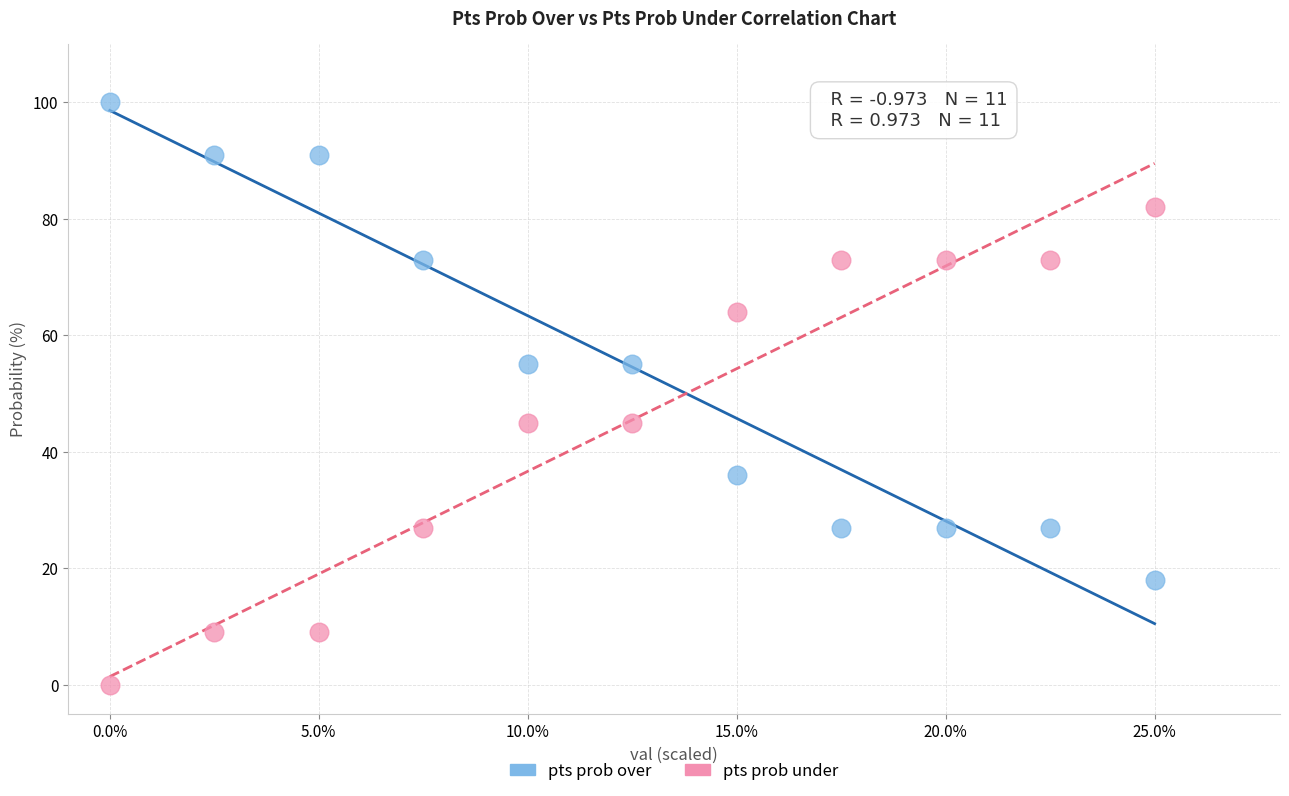

Which series contains the lowest Y value?

pts prob under